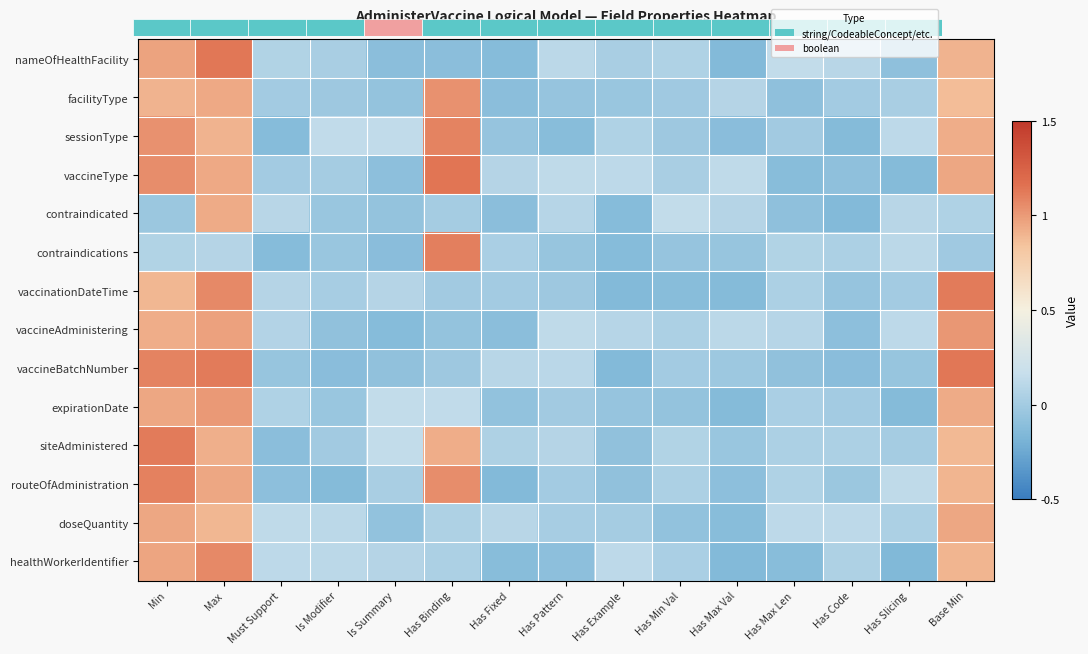

Which series has the widest spread of values?

vaccineBatchNumber